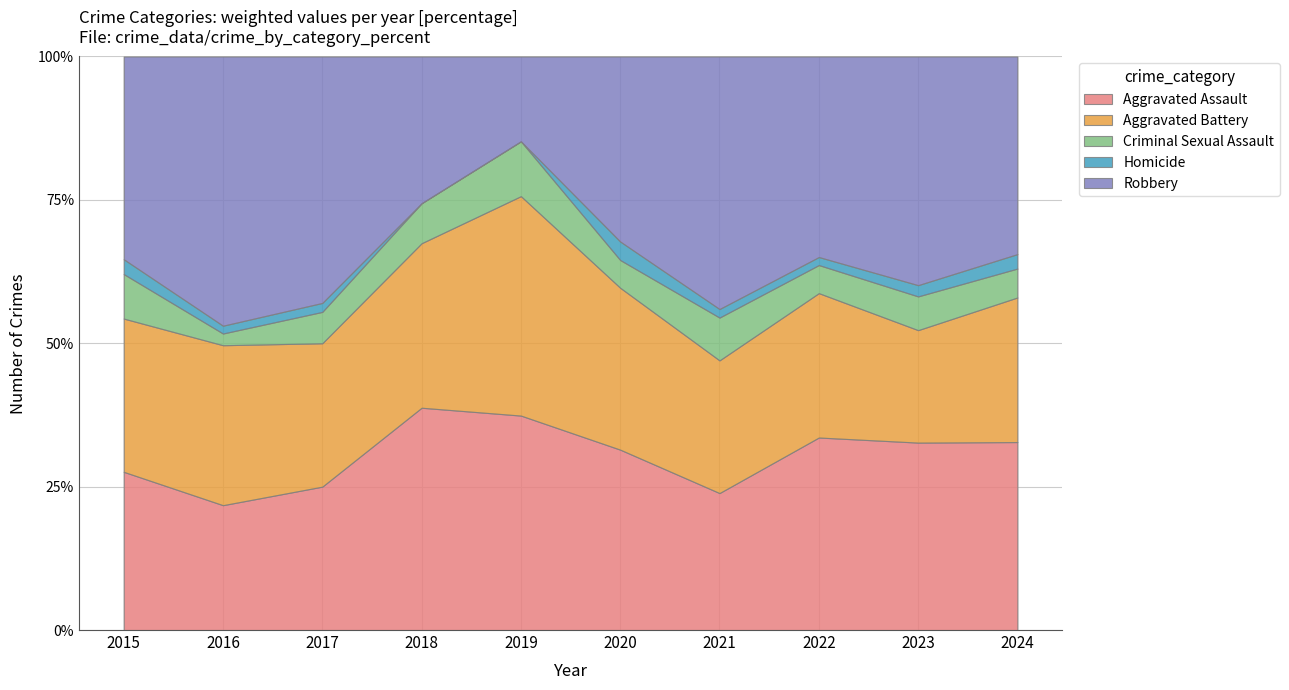

How many lines are shown in the chart?

5